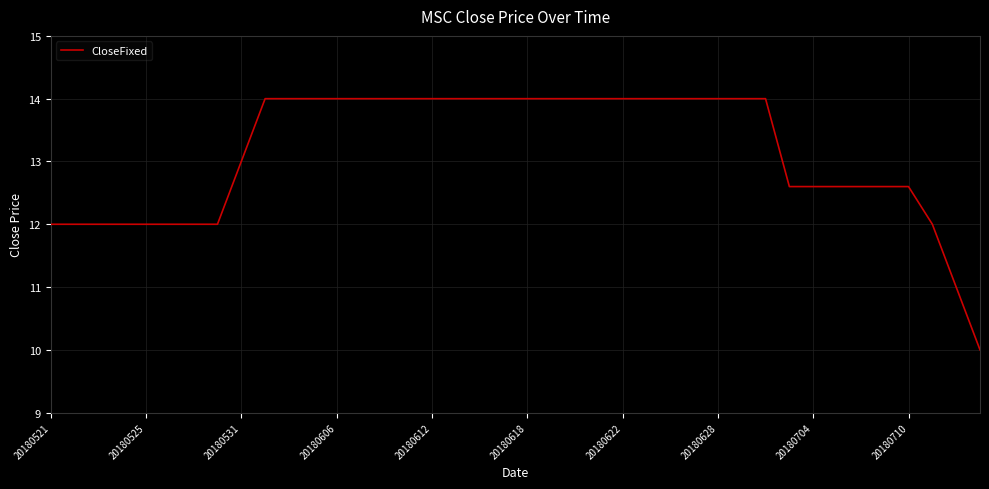

What is the greatest value displayed?

14.0